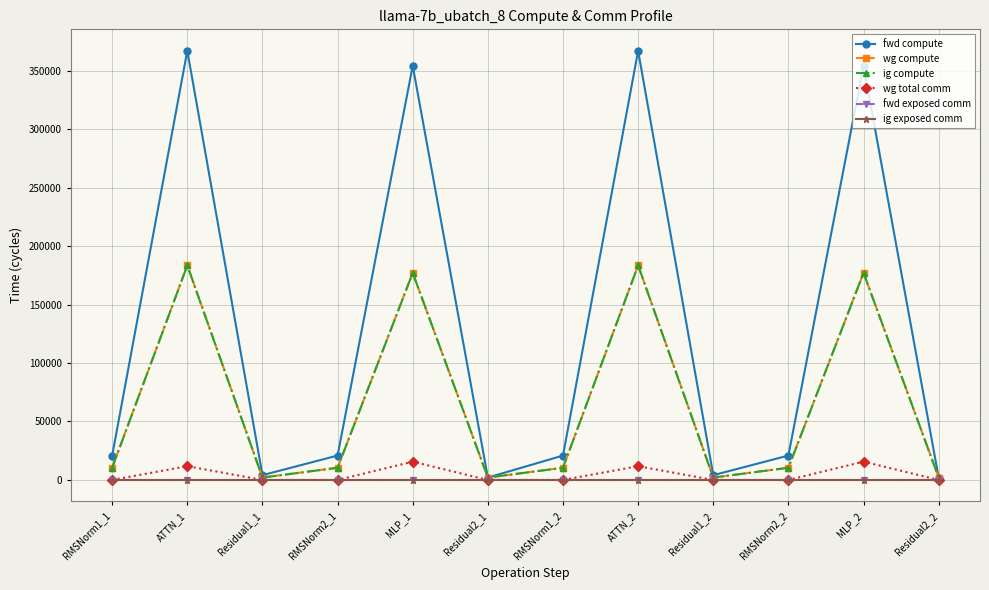

What is the total value across all series at MLP_1?

724092.2